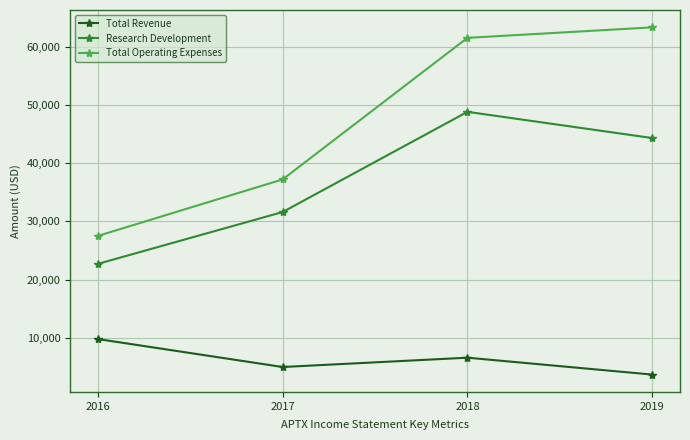

What is the total value across all series at 2019?

111300